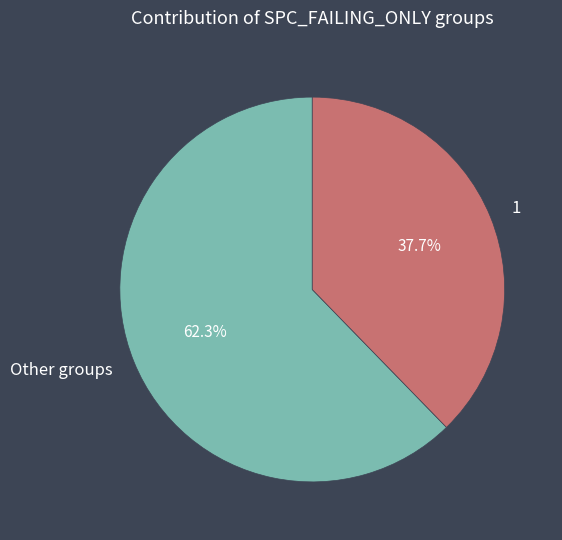

To the nearest percent, what is the average slice percentage?

50%